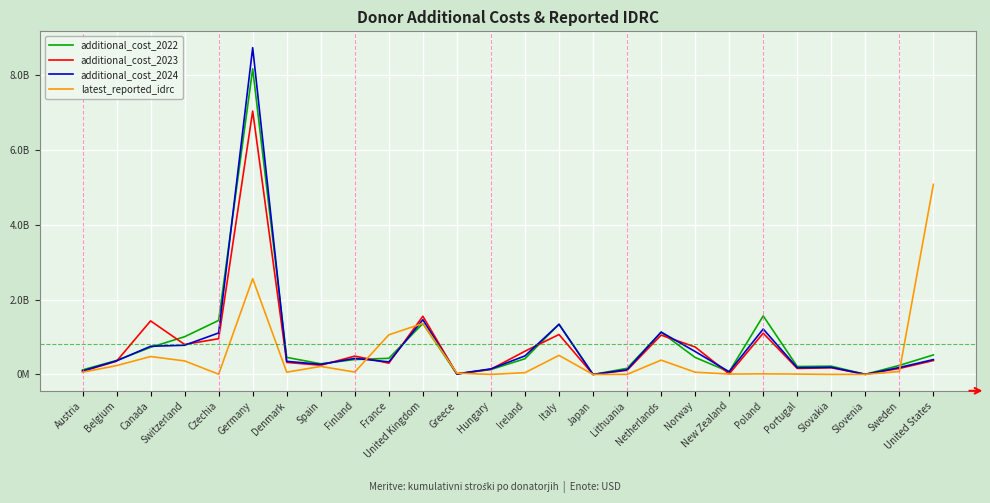

Is the value of latest_reported_idrc at Finland greater than the value of additional_cost_2023 at Slovakia?

No